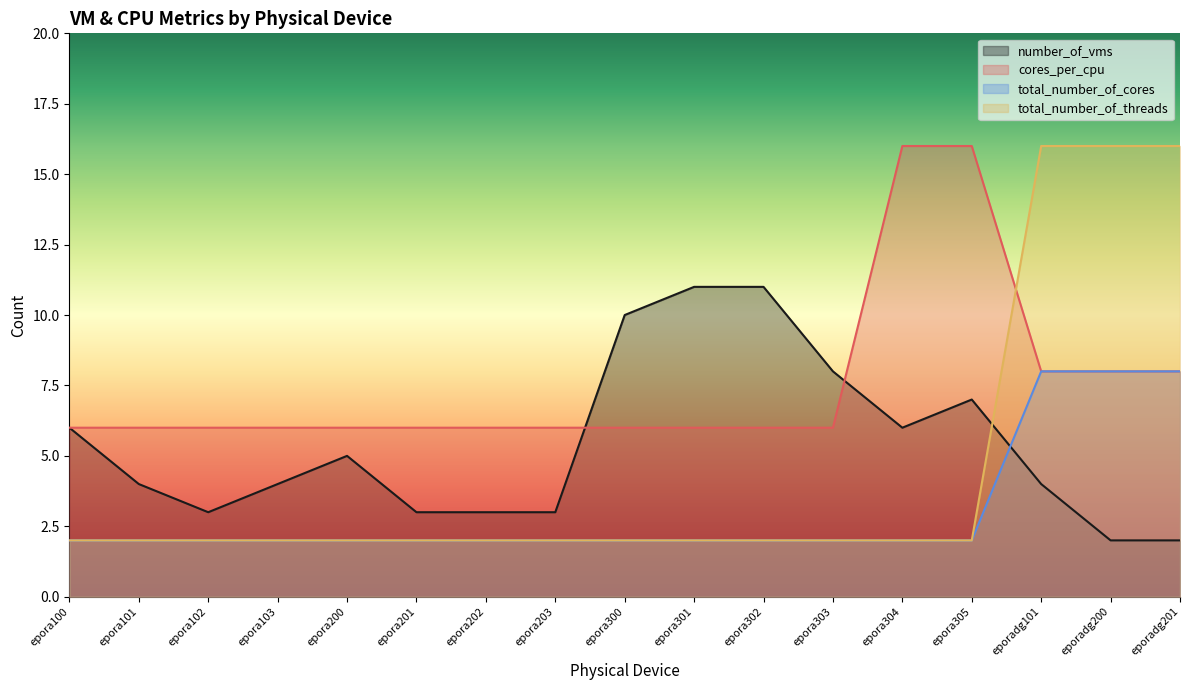

Rank the categories by number_of_vms value from highest to lowest.

epora301, epora302, epora300, epora303, epora305, epora100, epora304, epora200, epora101, epora103, eporadg101, epora102, epora201, epora202, epora203, eporadg200, eporadg201